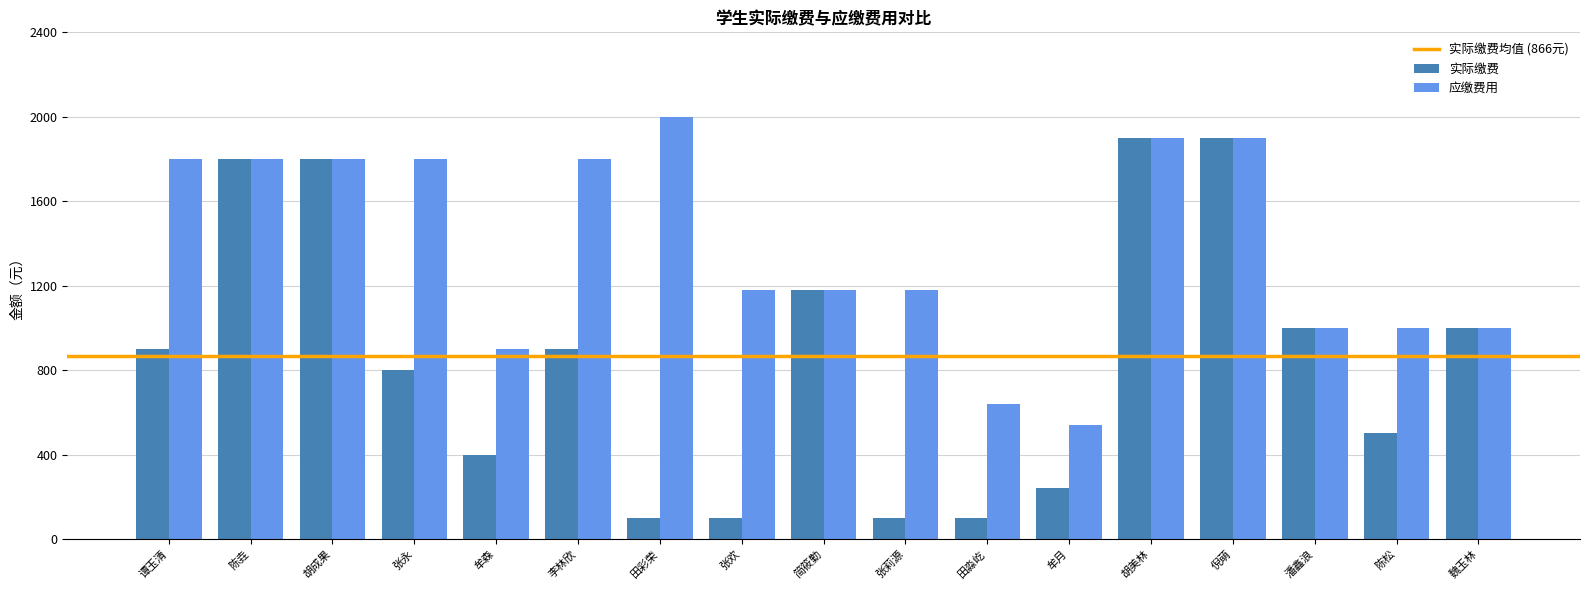

Rank the series by their average value, from lowest to highest.

实际缴费, 应缴费用